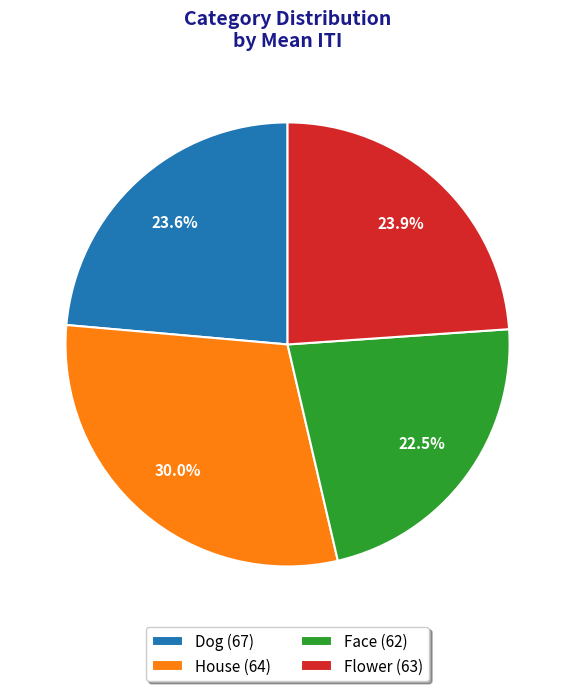

Is there any slice that represents more than half of the pie?

No